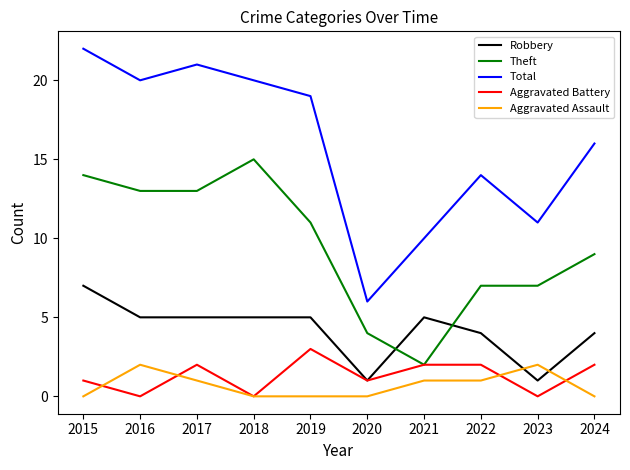

Reading left to right, extract all data points from this chart.

Robbery: 7	5	5	5	5	1	5	4	1	4
Theft: 14	13	13	15	11	4	2	7	7	9
Total: 22	20	21	20	19	6	10	14	11	16
Aggravated Battery: 1	0	2	0	3	1	2	2	0	2
Aggravated Assault: 0	2	1	0	0	0	1	1	2	0